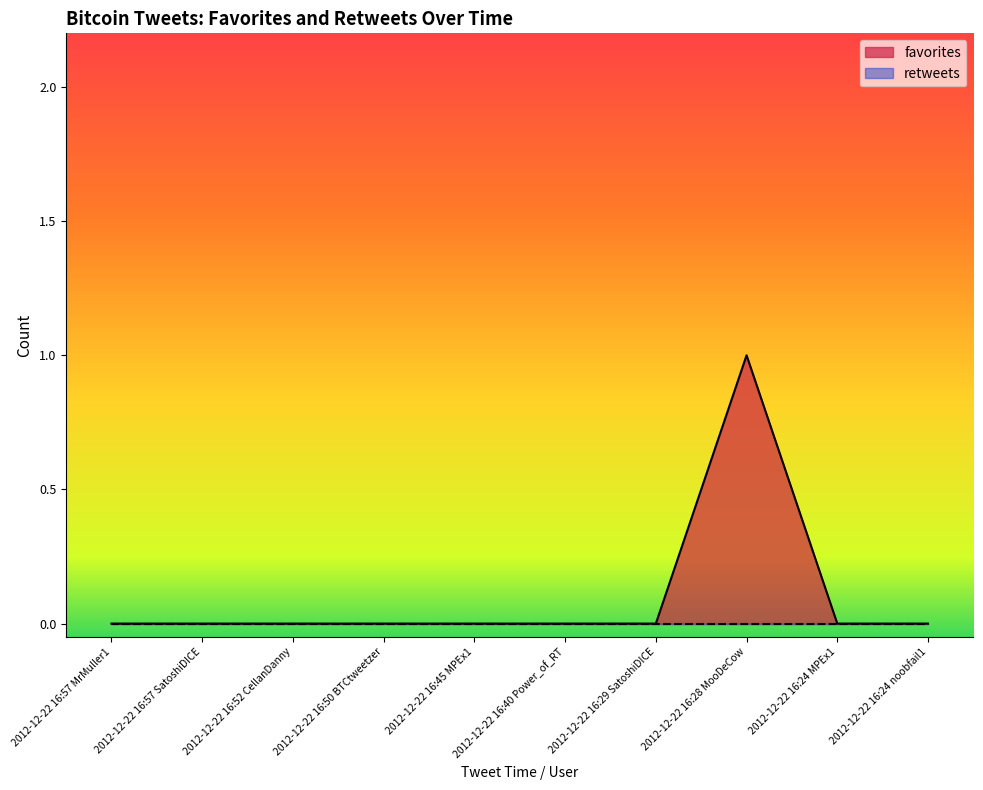

Which has a higher value, 2012-12-22 16:24 noobfail1 or 2012-12-22 16:45 MPEx1?

2012-12-22 16:24 noobfail1